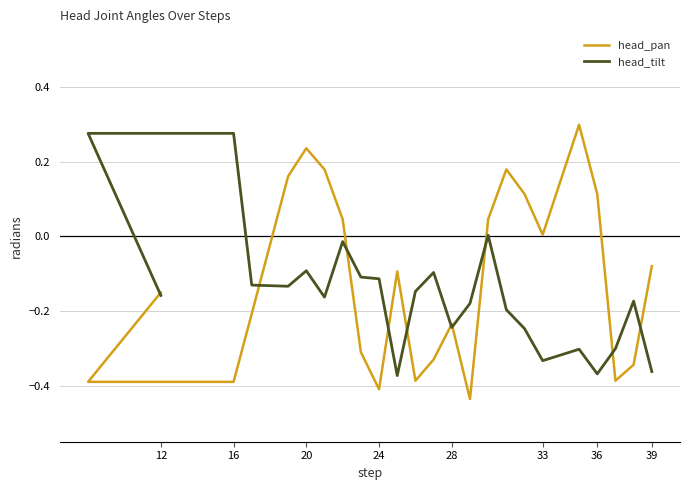

What are all the series names shown in the legend?

head_pan, head_tilt